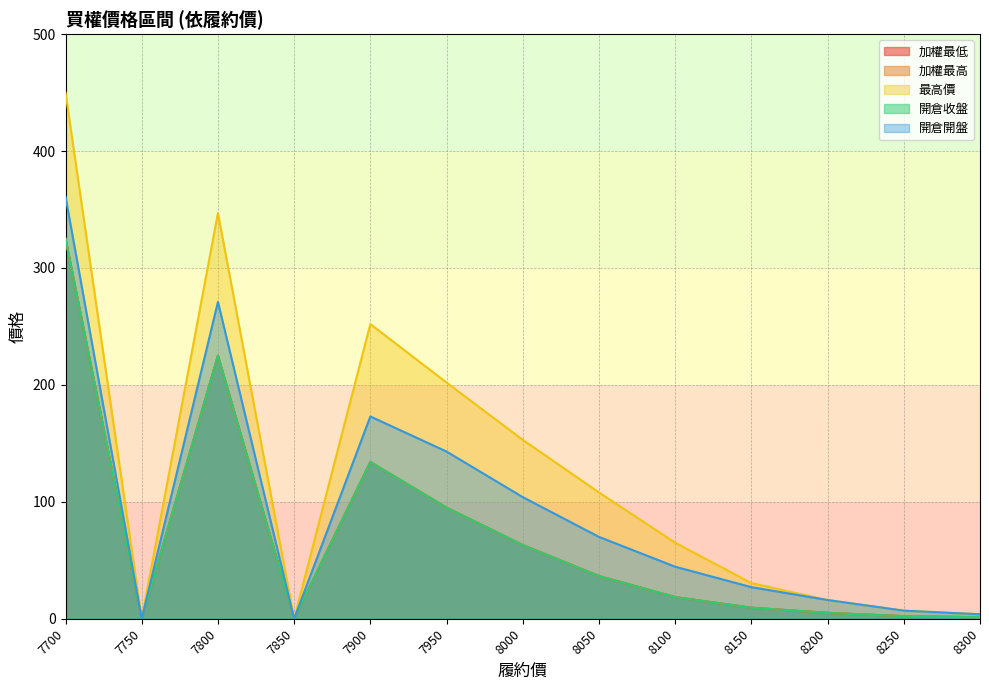

At which label does 開倉收盤 first exceed 18?

7700